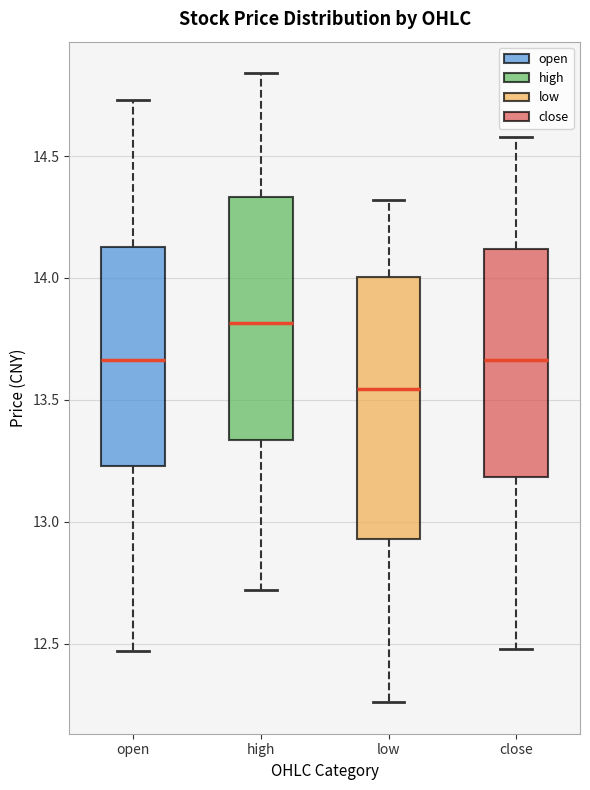

Reading left to right, transcribe this box plot: for each box, give where its median line is, the range the box spans, and where its two whiskers end, as read against the y-axis. The values are not printed on the chart, so give them approximately, as read against the axis.

open: median 13.65, box 13.25 to 14.15, whiskers 12.45 to 14.75
high: median 13.80, box 13.35 to 14.35, whiskers 12.70 to 14.85
low: median 13.55, box 12.95 to 14.00, whiskers 12.25 to 14.30
close: median 13.65, box 13.20 to 14.10, whiskers 12.50 to 14.60